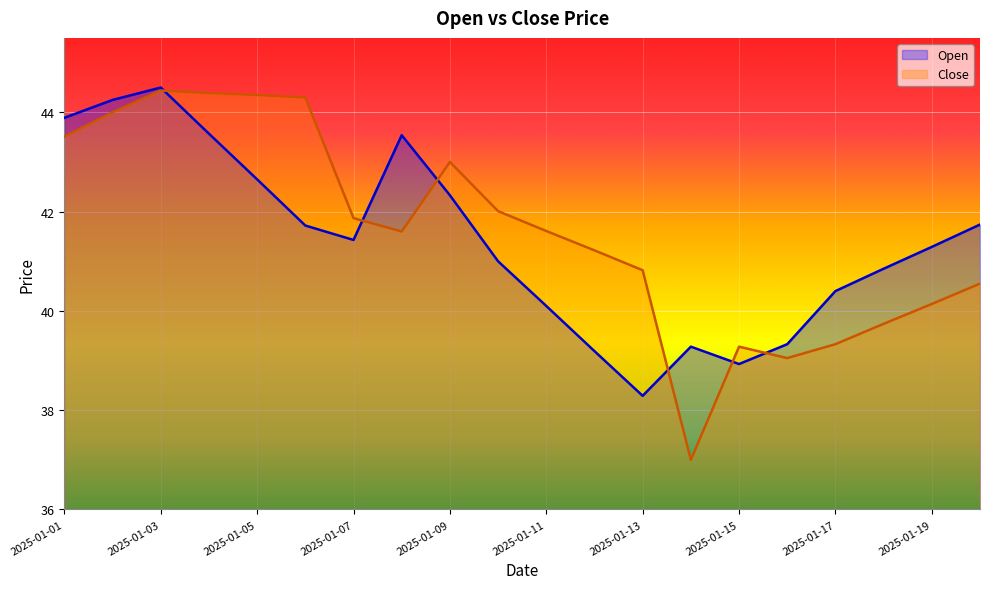

What is the value of the Close point at the 2nd from the left?

44.0